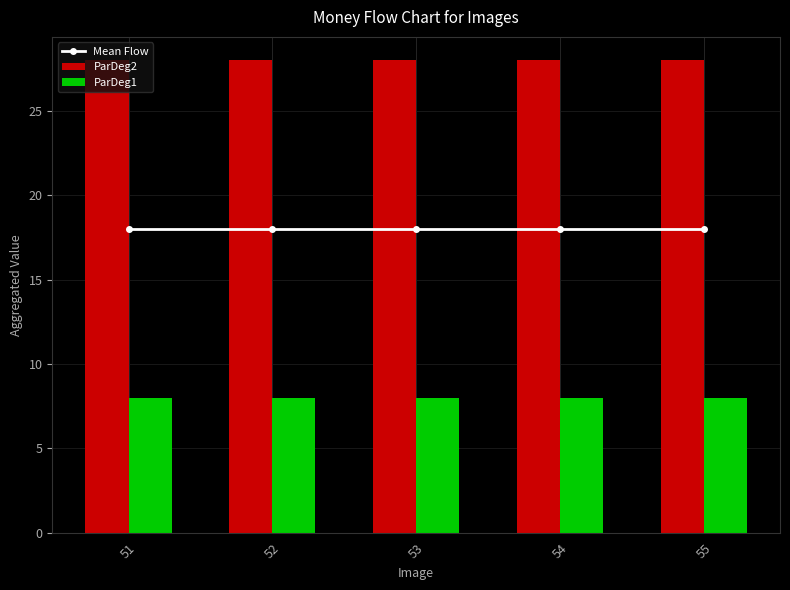

What is the sum of all ParDeg2 values?

140